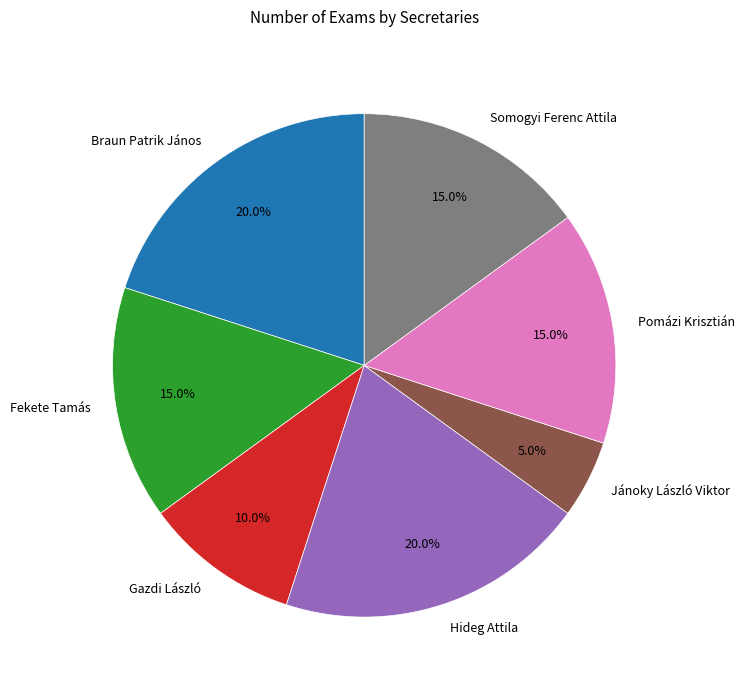

Is there any slice that represents more than half of the pie?

No